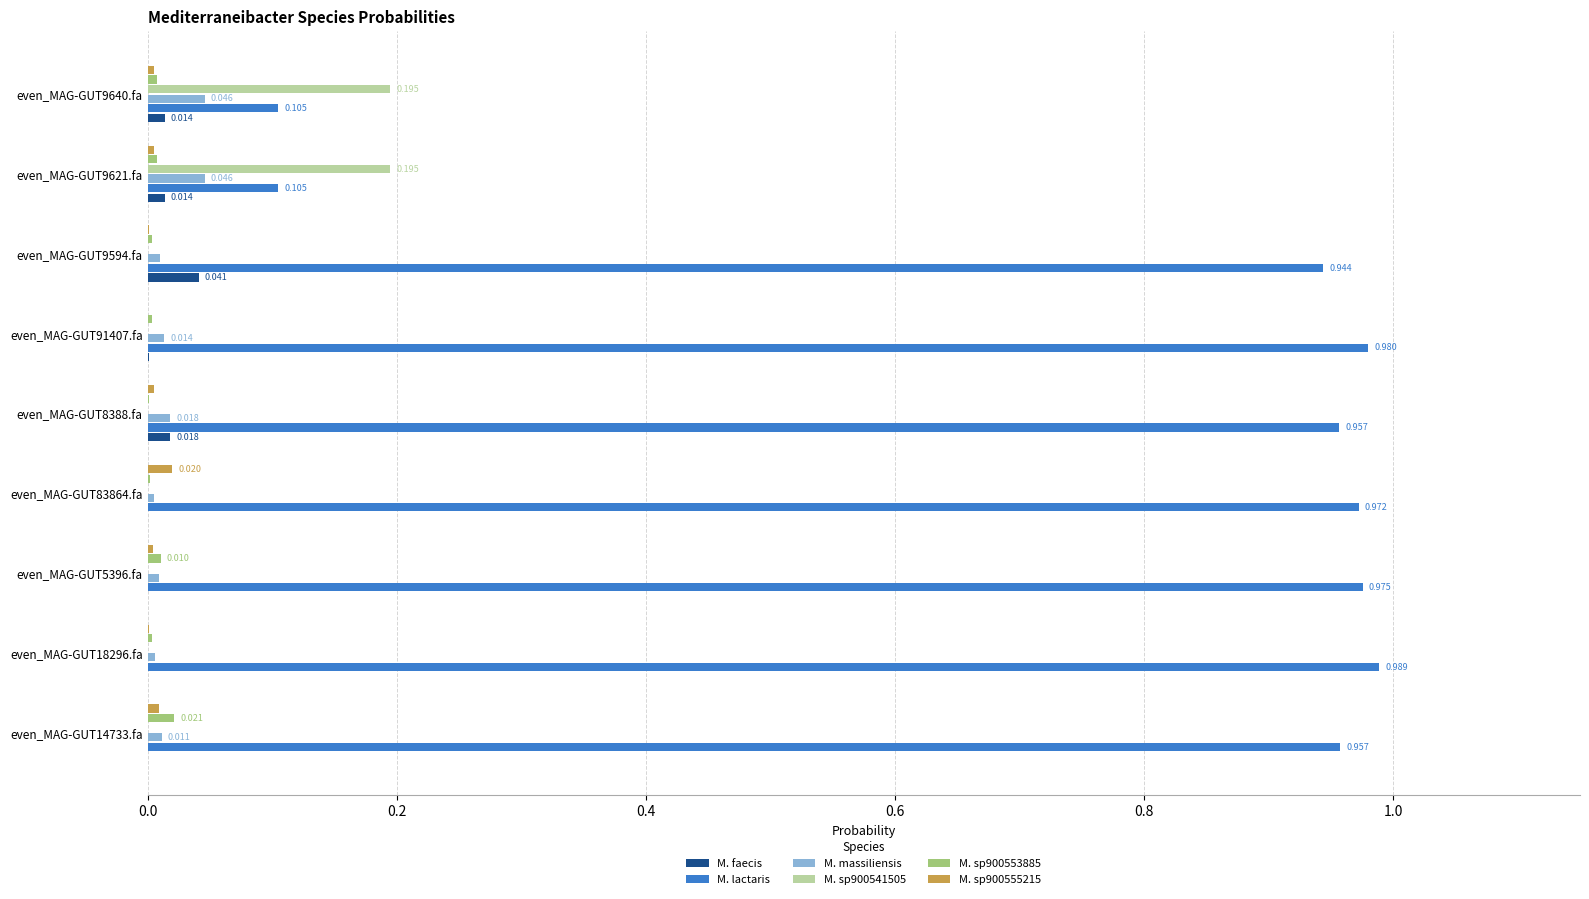

How many categories are shown in the chart?

9